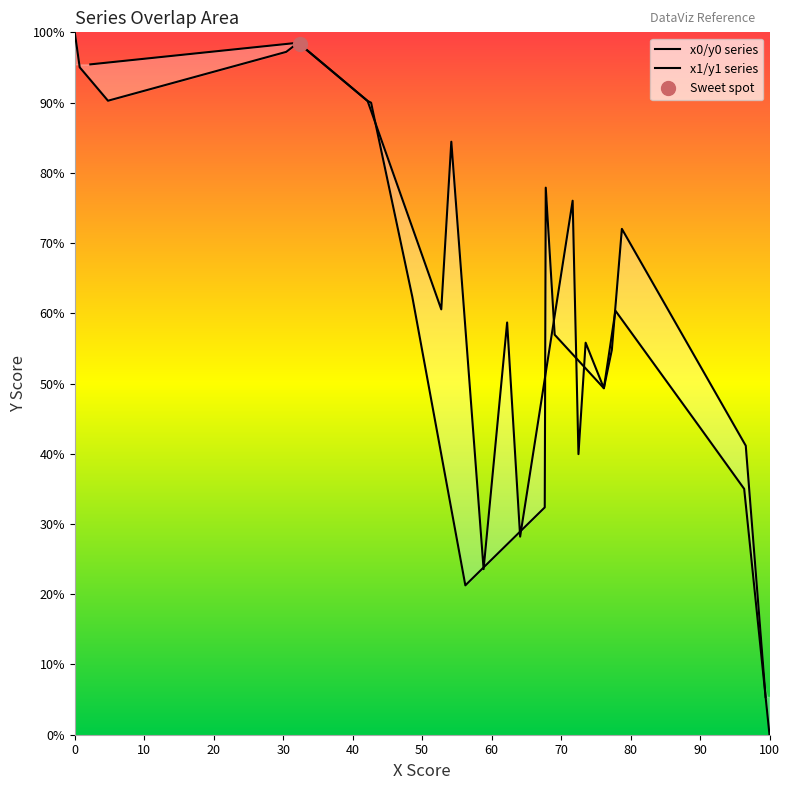

How many values in the x1/y1 series series exceed 60?

11